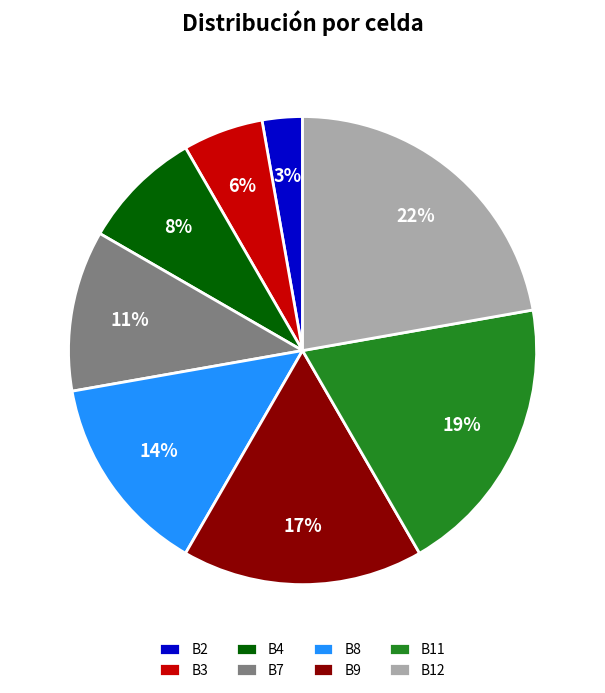

Rank the categories by value from lowest to highest.

B2, B3, B4, B7, B8, B9, B11, B12